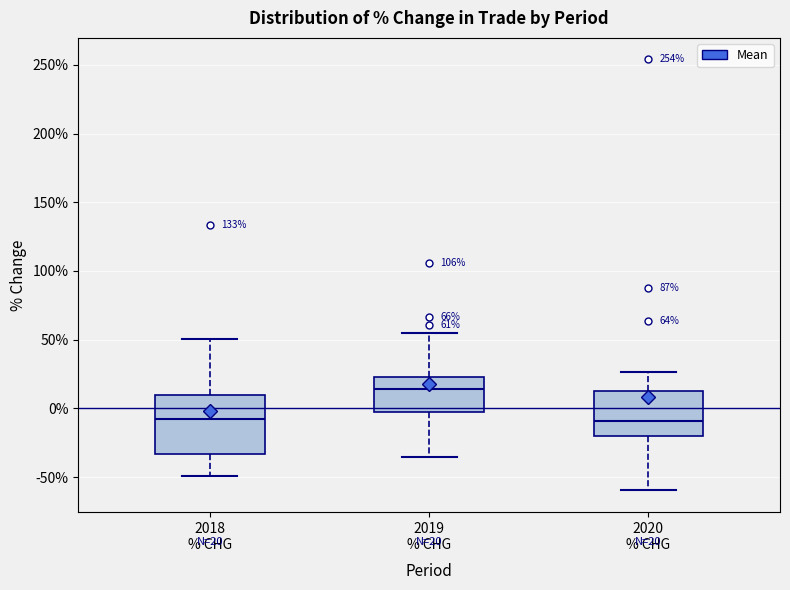

Which box is the tallest, from its lower edge to its upper edge?

2018 % CHG